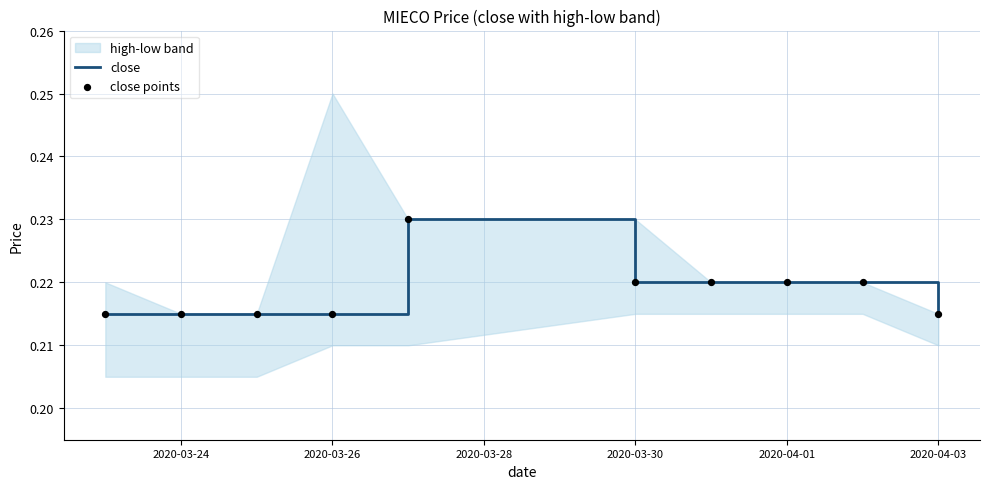

The close series shows 0.3 at 2020-04-03. True or false?

False